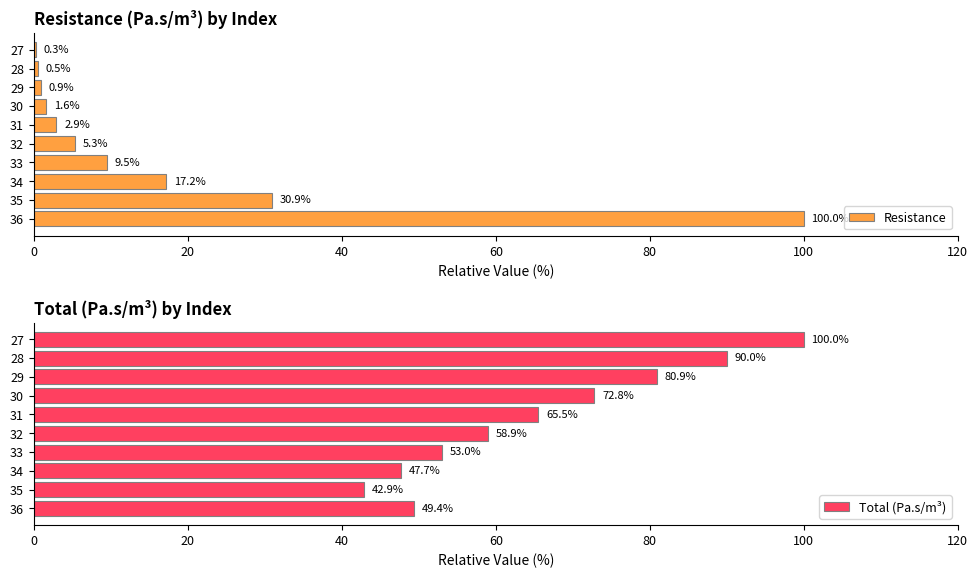

What is the maximum value for Resistance?

100.0